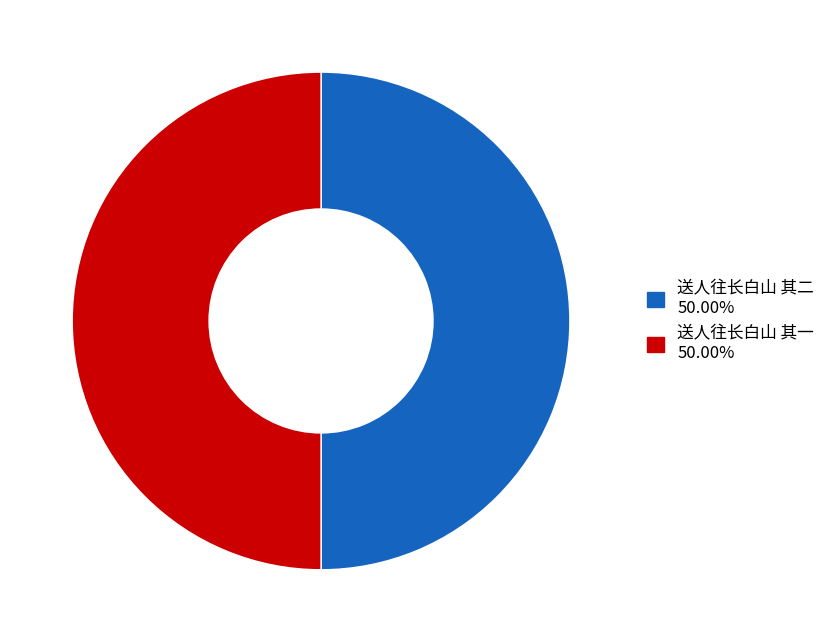

Approximately how many times larger is the value at 送人往长白山 其一 compared to 送人往长白山 其二?

1.0